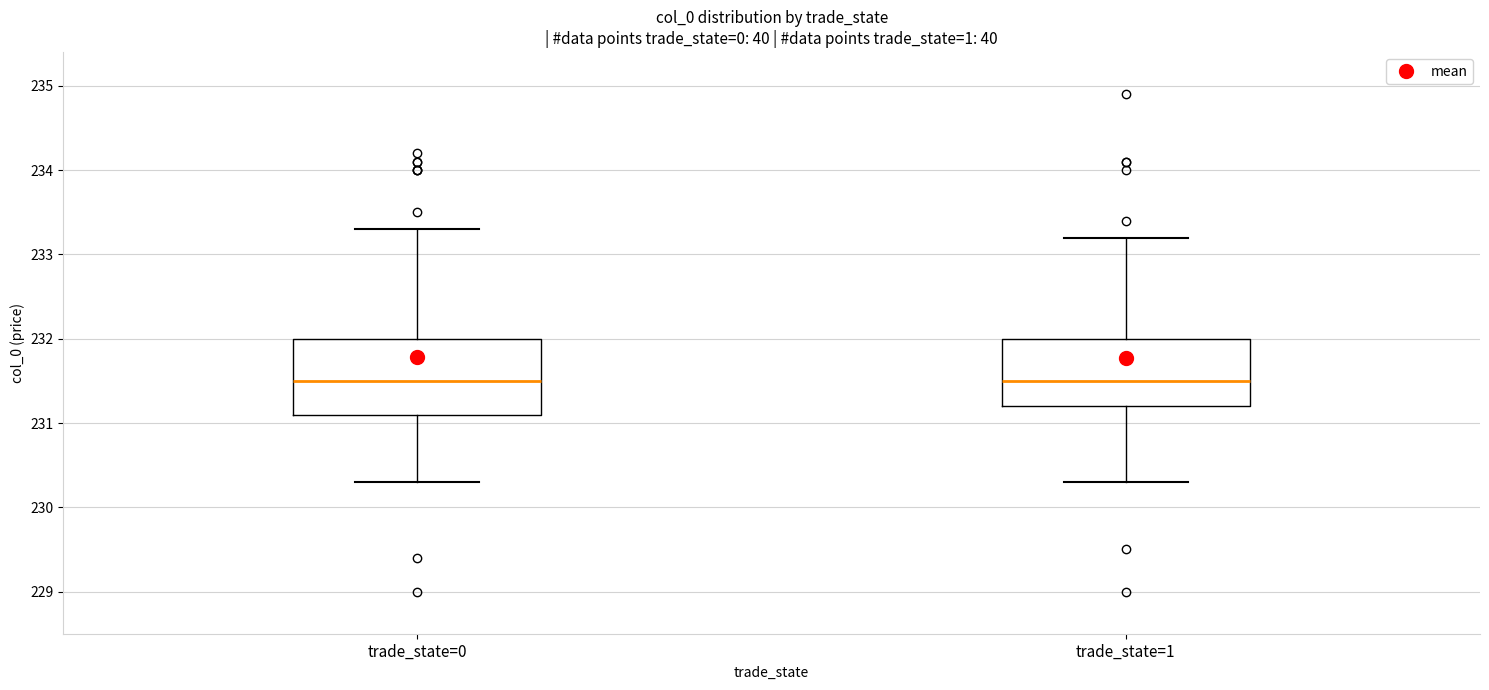

Where is the upper edge of the box for trade_state=0 on the y-axis? The values are not printed on the chart, so give them approximately, as read against the axis.

232.0